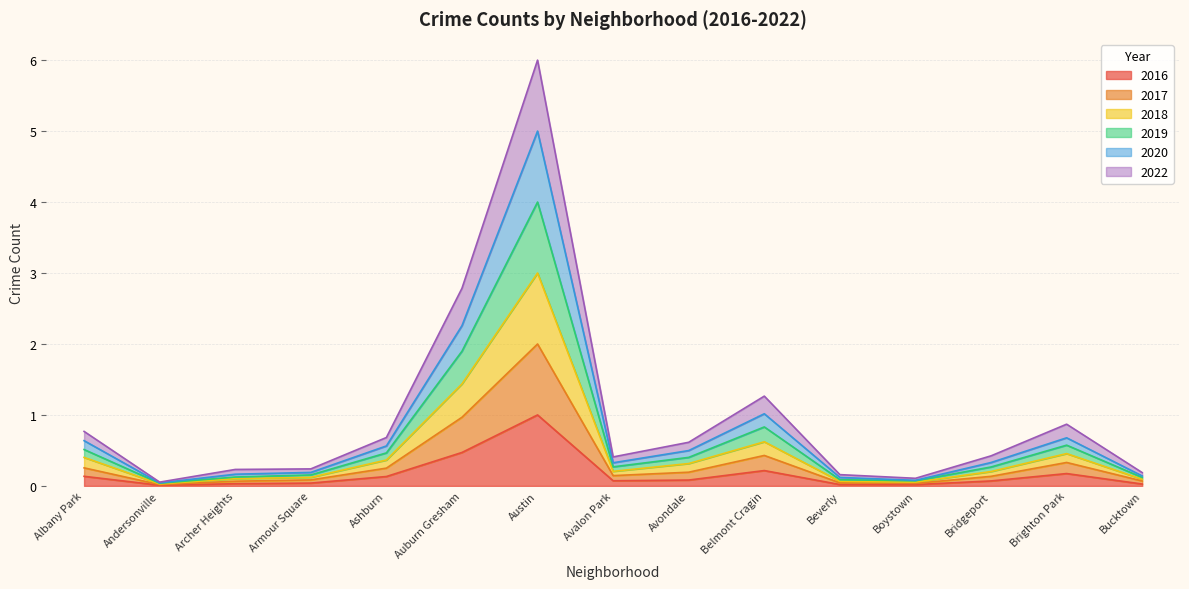

Which has a higher value, Bucktown or Avalon Park?

Avalon Park